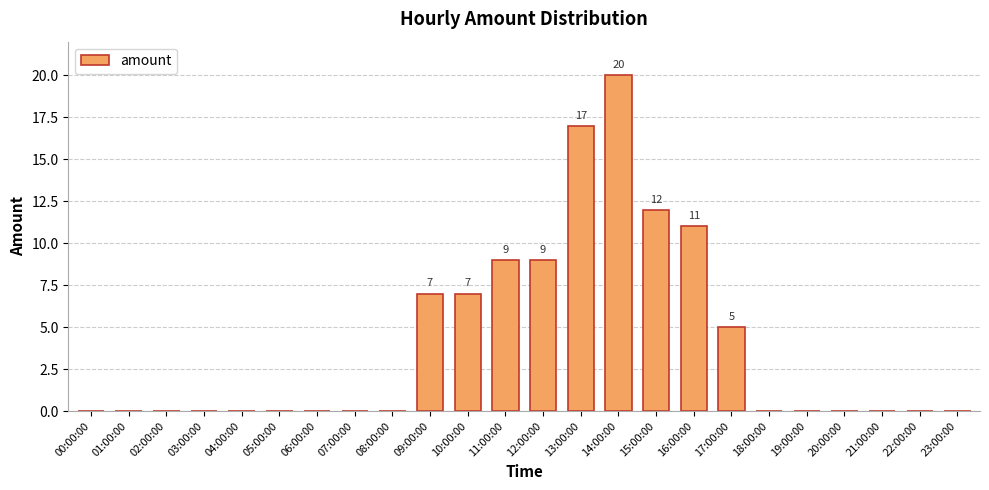

Between 13:00:00 and 01:00:00, which is larger?

13:00:00